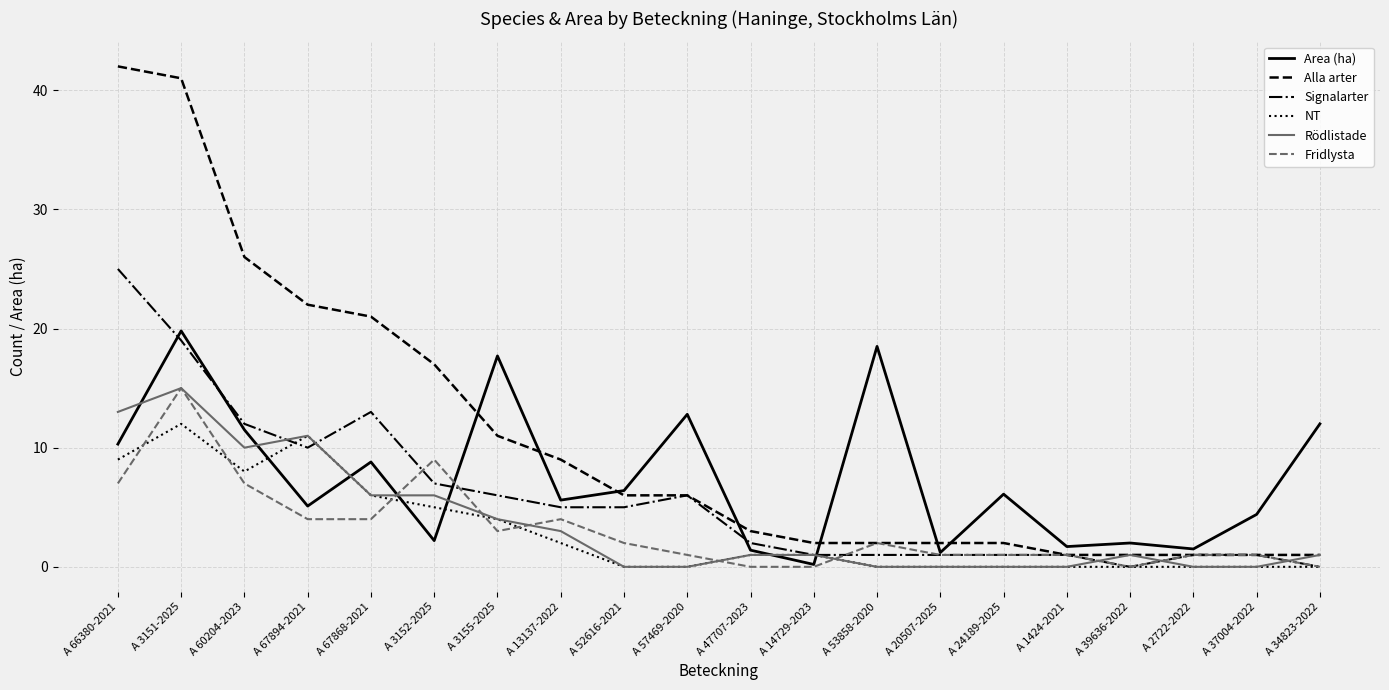

True or false: Rödlistade and Fridlysta cross at least once.

True